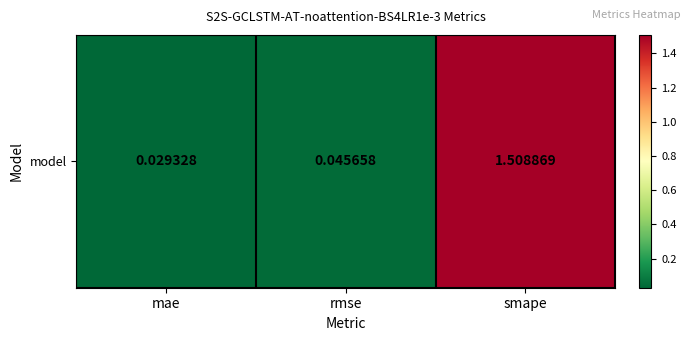

At which label is the value closest to 0?

mae